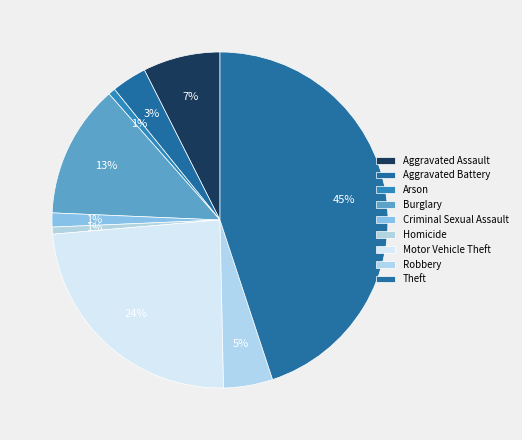

Count the number of slices in the pie.

9